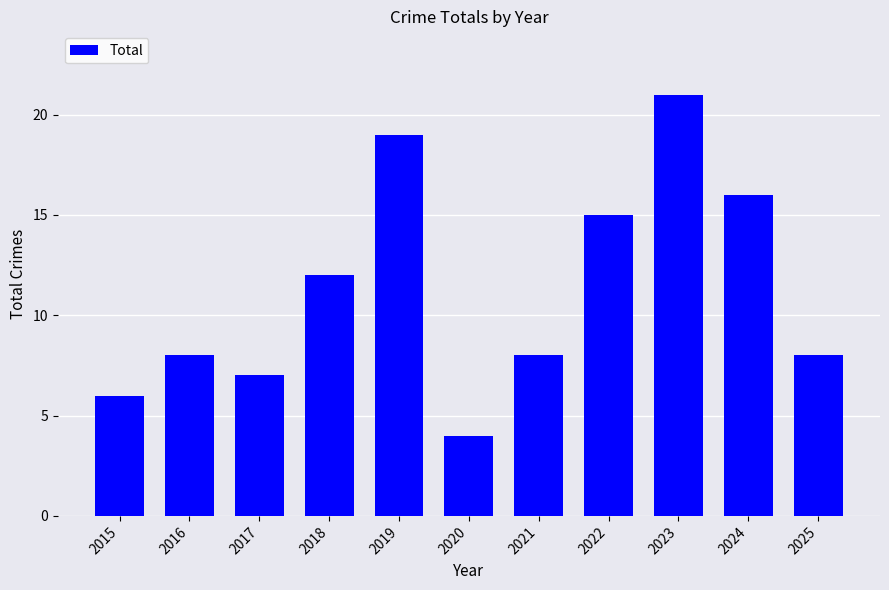

Does the chart contain any negative values?

No